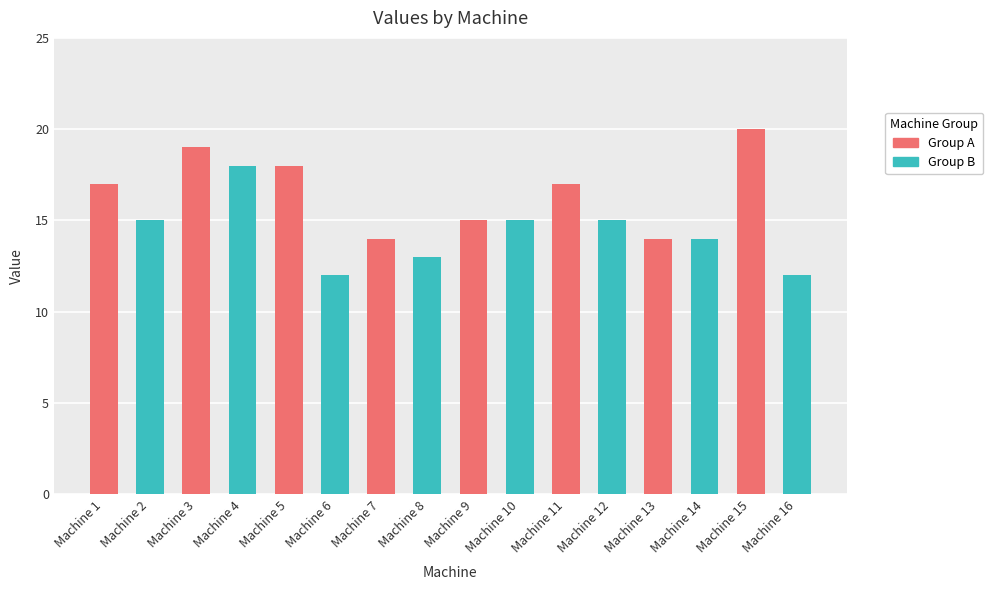

The value at Machine 10 is 6. True or false?

False